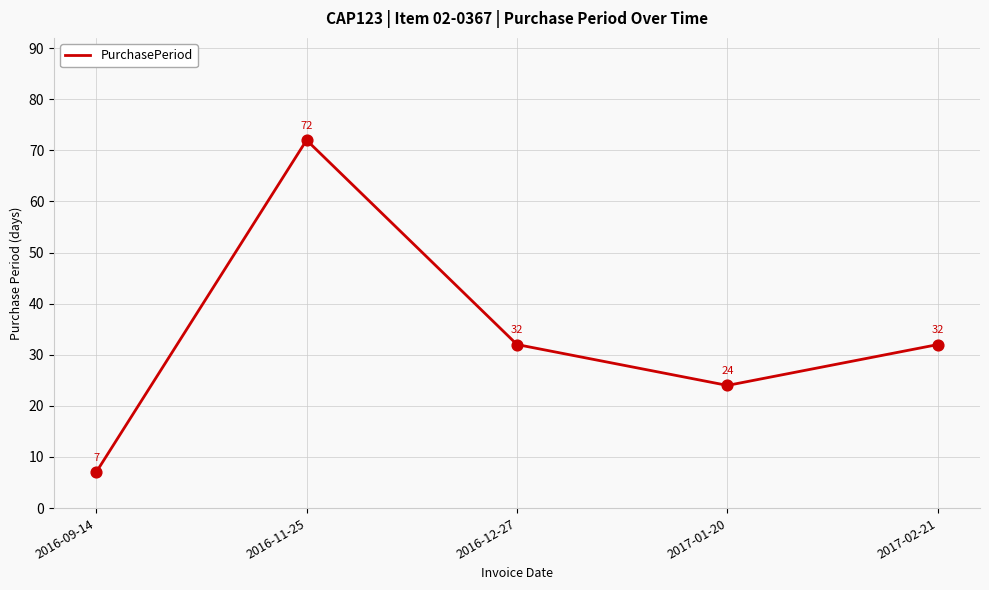

What is the change in value from 2016-11-25 to 2017-02-21?

-40